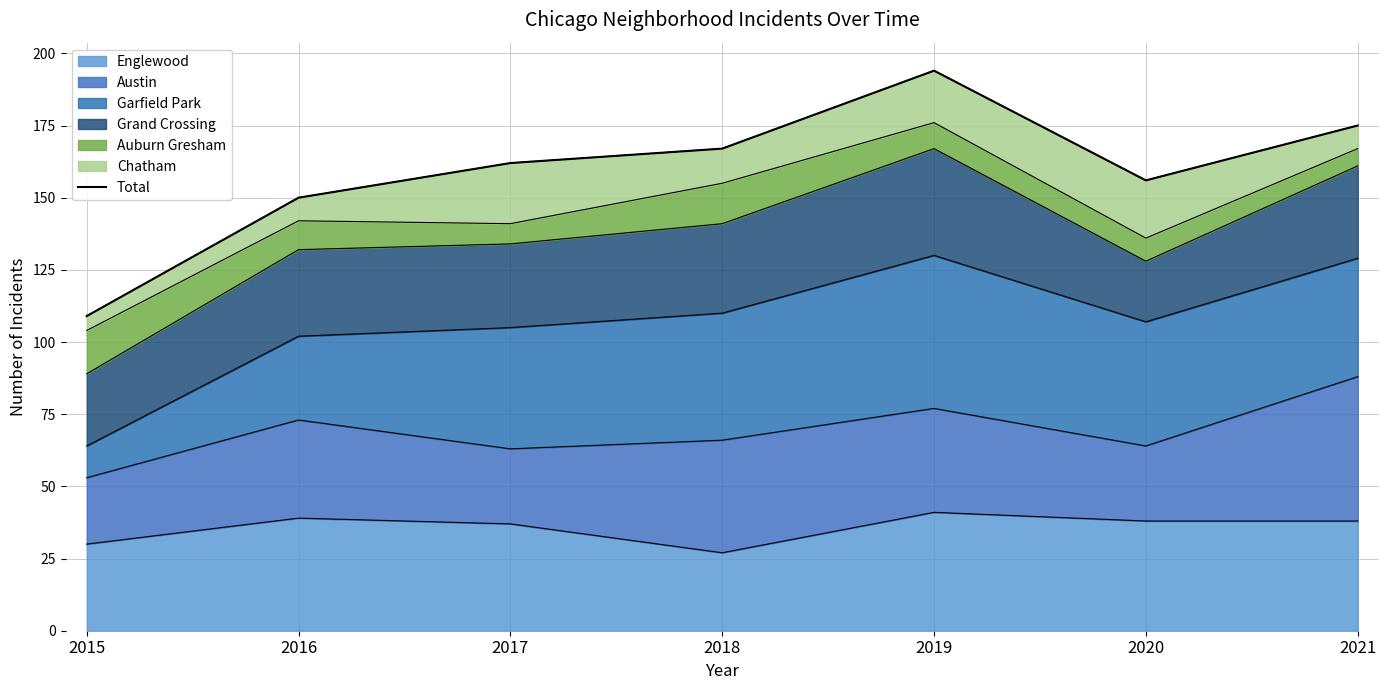

True or false: the data shows 257 at 2020.

False